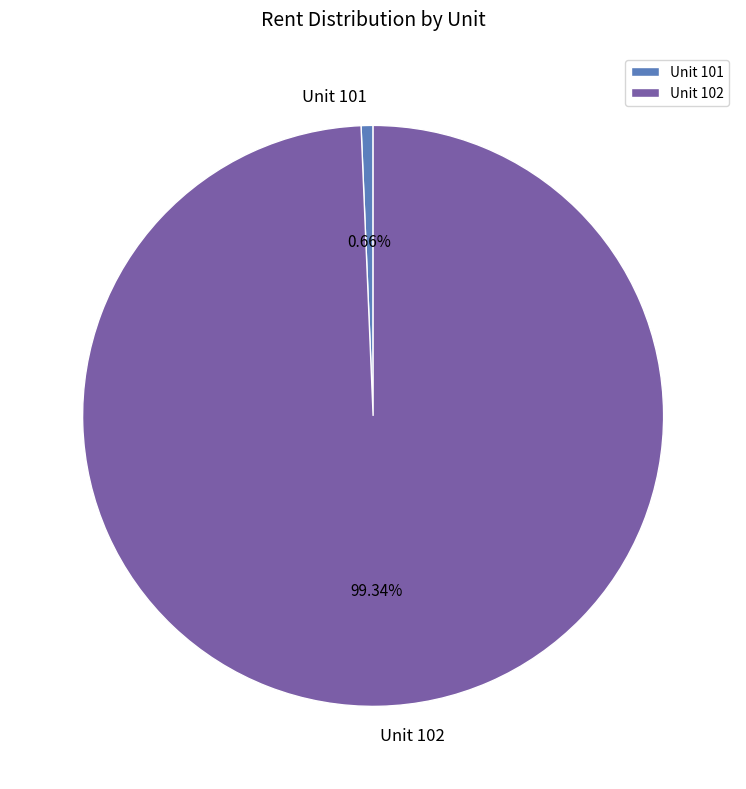

To the nearest percent, what portion does Unit 101 represent?

1%